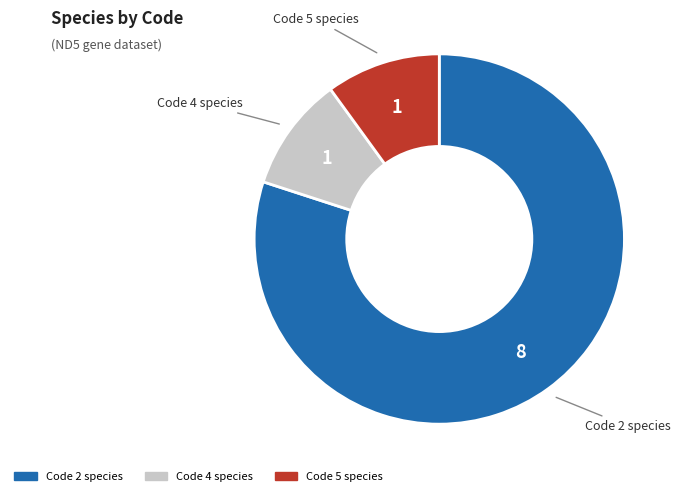

Which slice is the largest?

Code 2 species